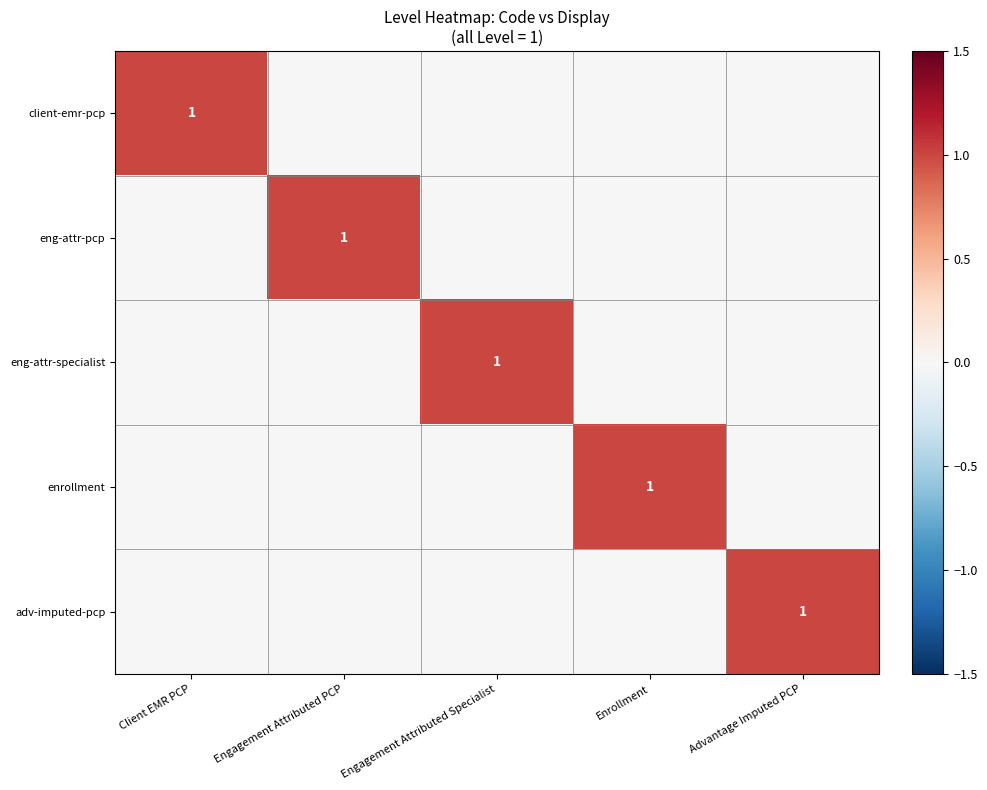

Count the number of categories in the chart.

5